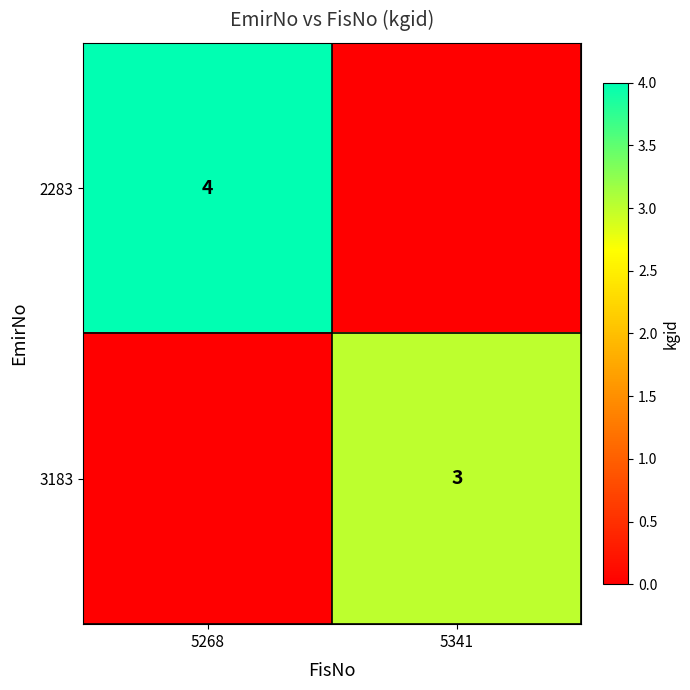

Is it true that 3183 equals 2 at 5341?

False